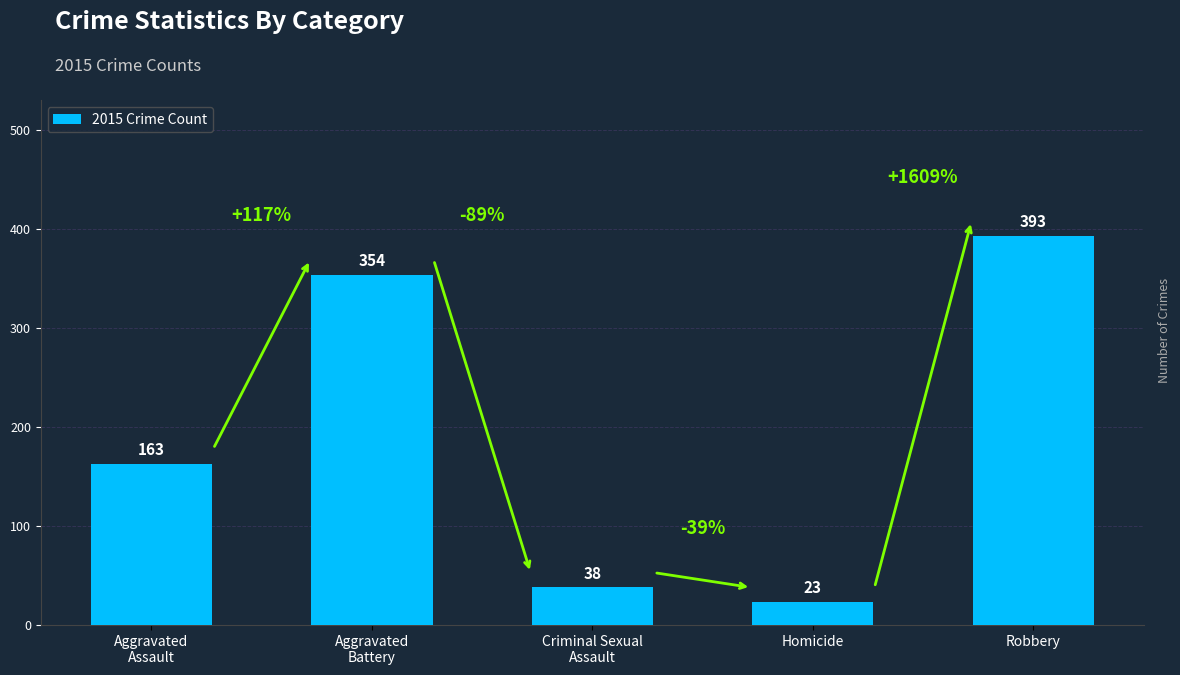

What is the label of the 1st bar from the left?

Aggravated
Assault